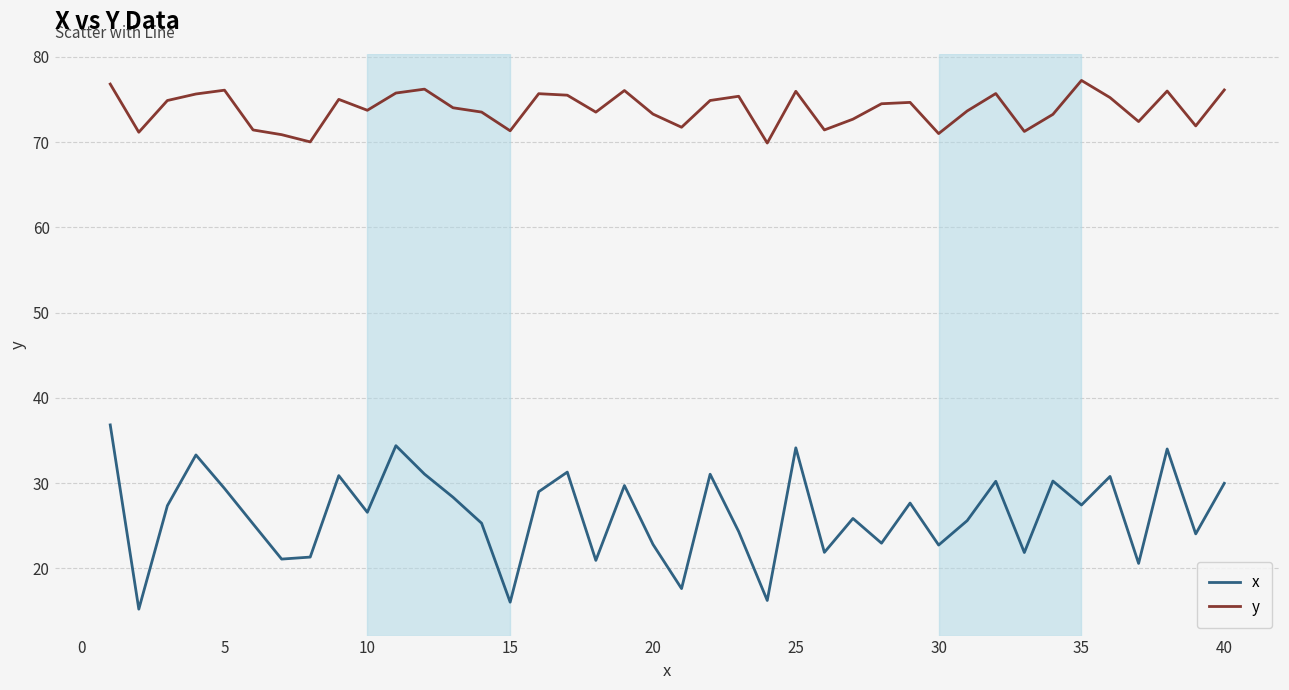

What is the minimum value shown in the chart?

15.2